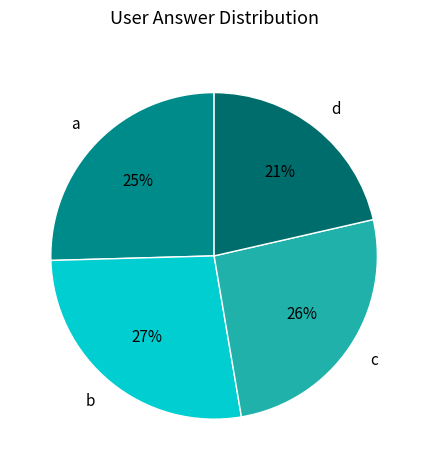

Do b and a together represent more than half of the pie?

Yes